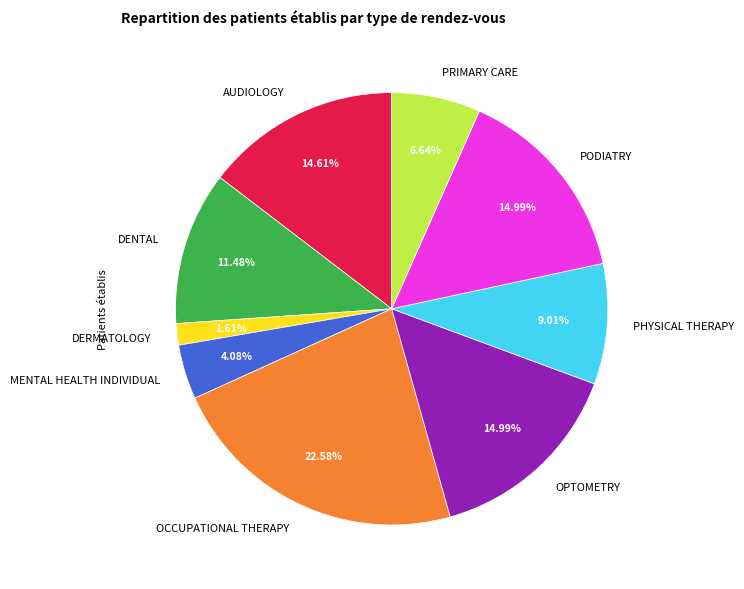

To the nearest percent, what is the combined percentage of OPTOMETRY and PHYSICAL THERAPY?

24%